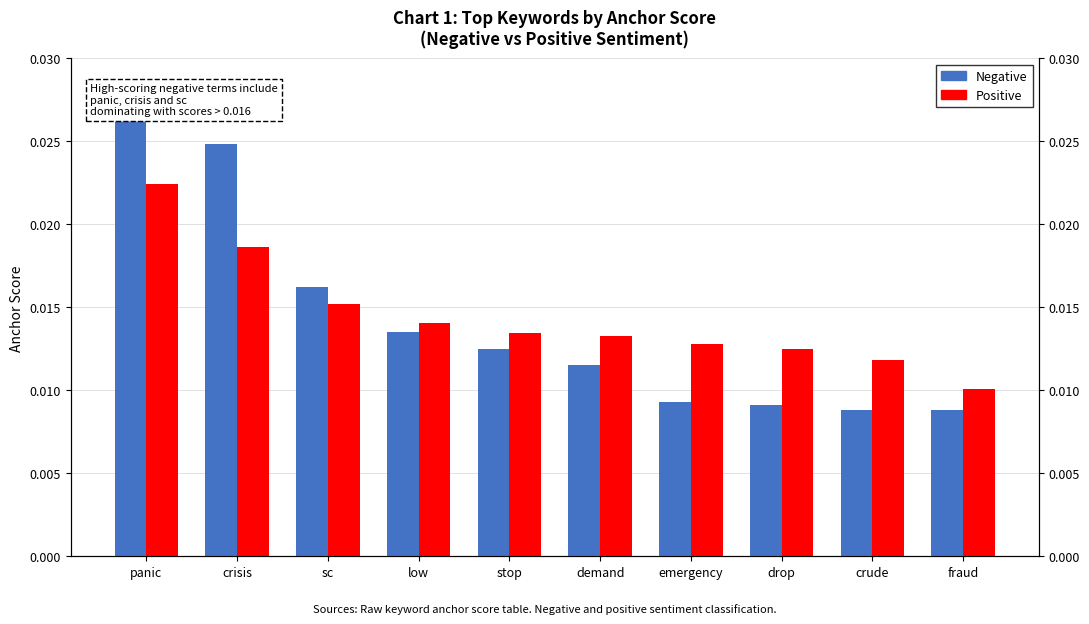

Which series has the largest total across all categories?

Positive